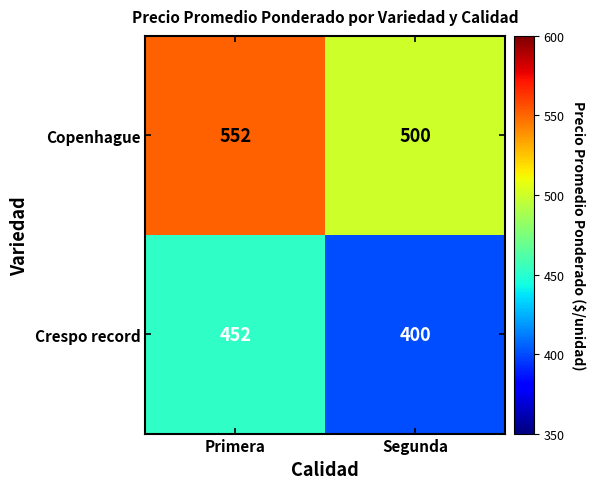

What is the sum of all Copenhague values?

1052